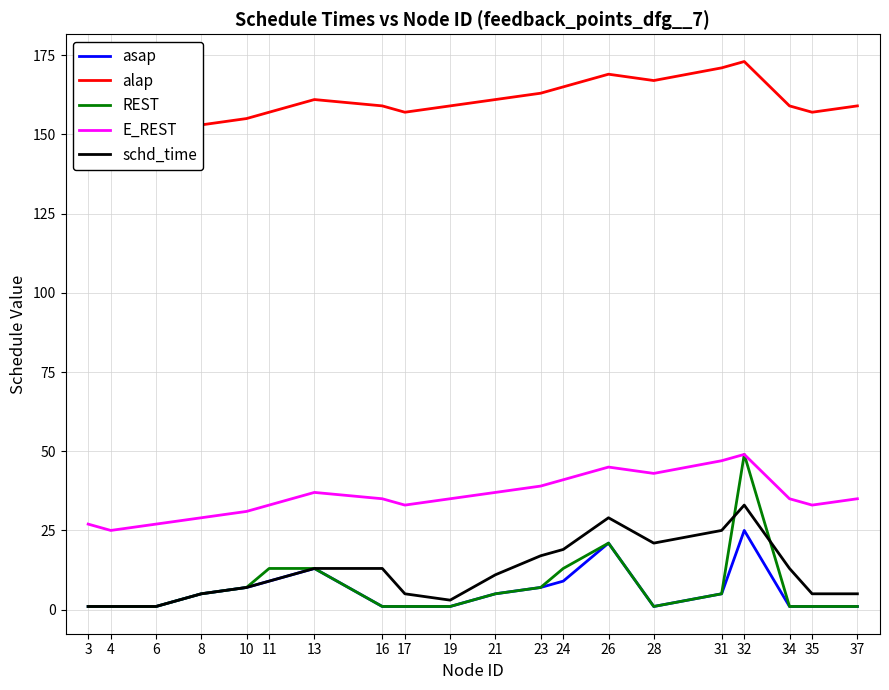

Where does the schd_time series first go above 11?

13